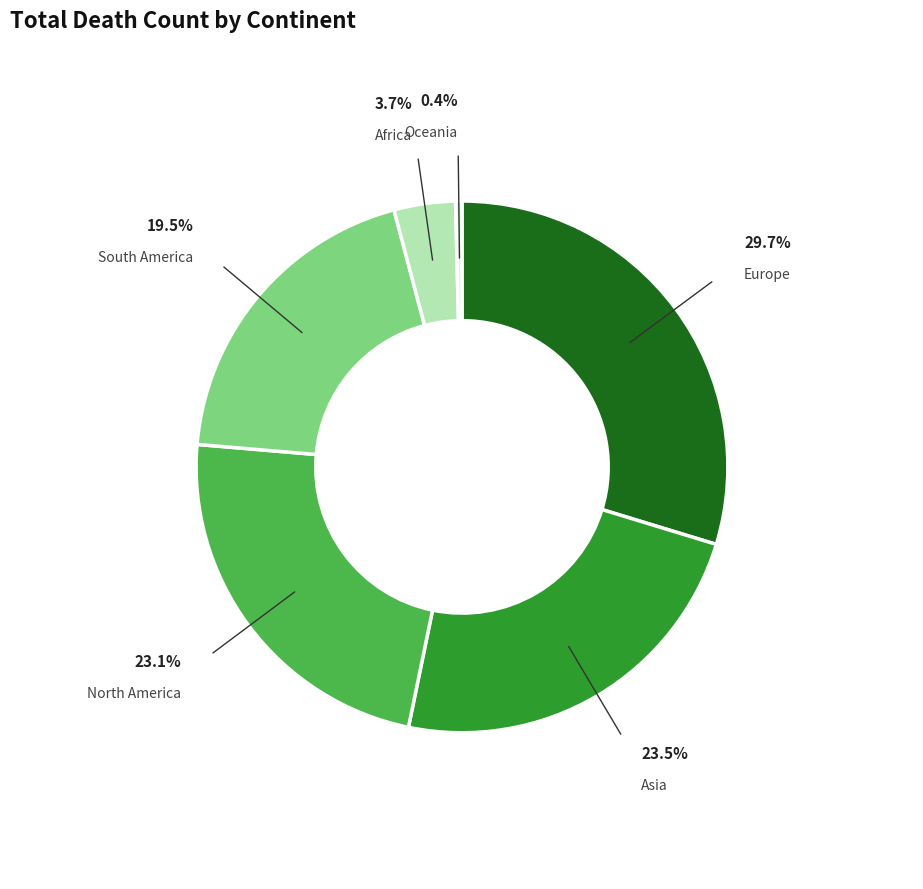

Is Africa the majority of the pie?

No